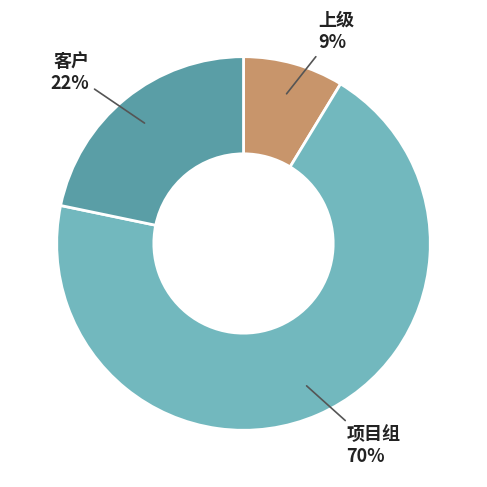

To the nearest percent, what percentage of the pie is 客户?

22%